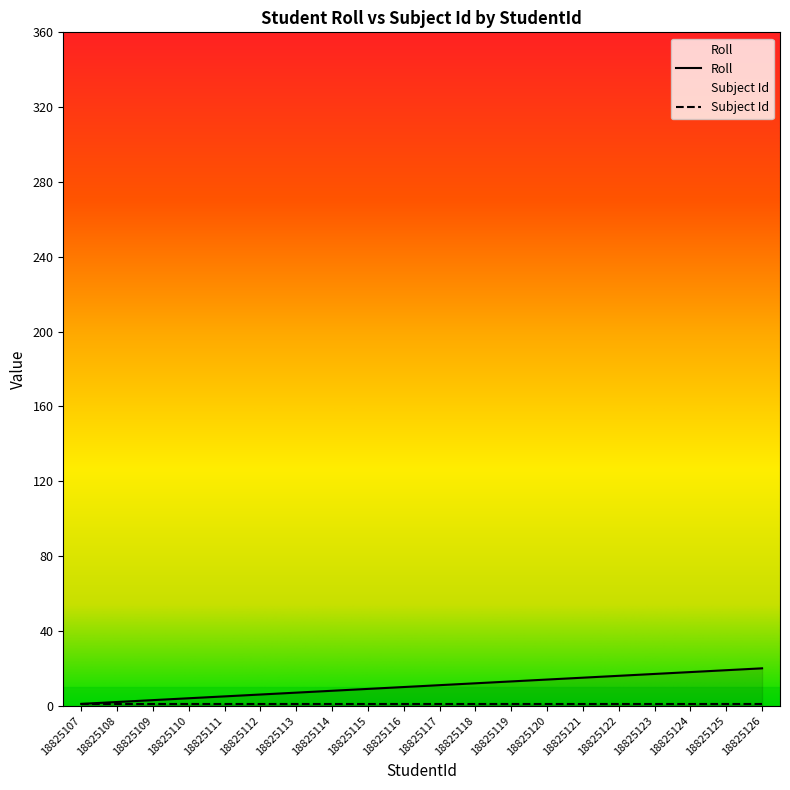

Approximately how many times larger is the value at 18825115 compared to 18825126?

0.5